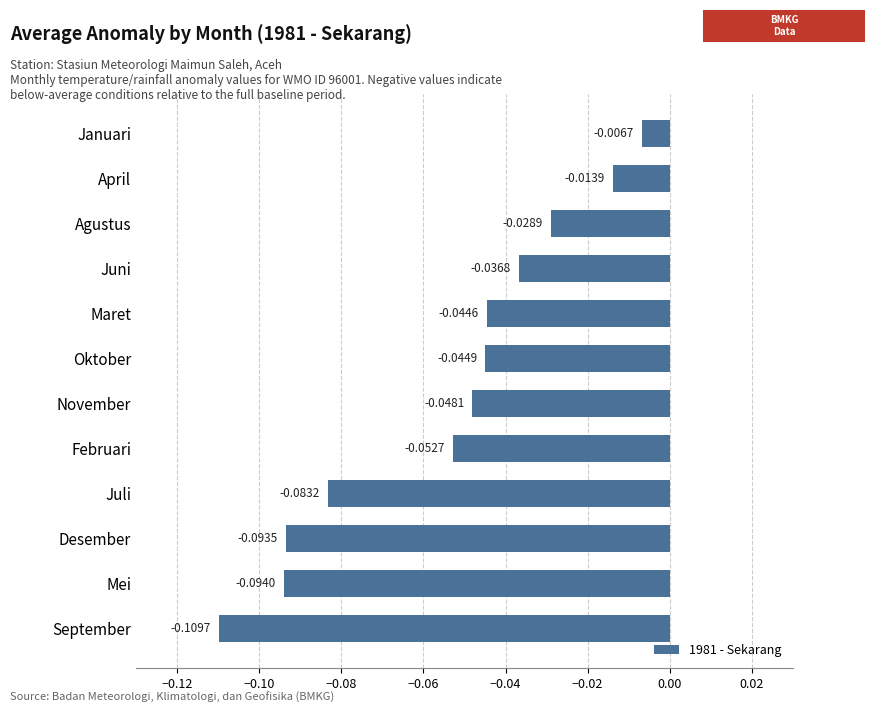

Are the bars grouped side by side (vs. stacked)?

No